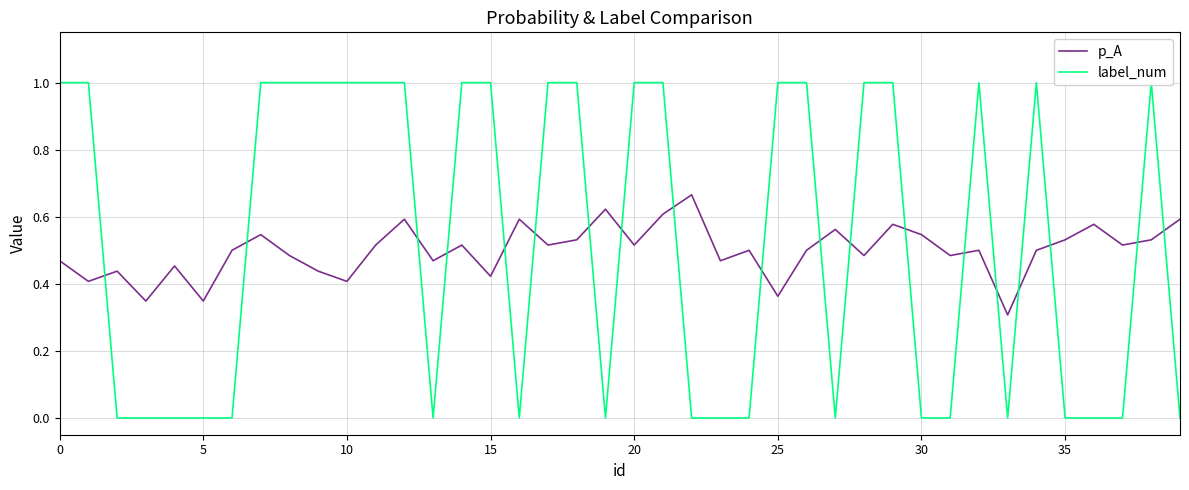

True or false: label_num has more than 0 points higher than both neighbors.

True